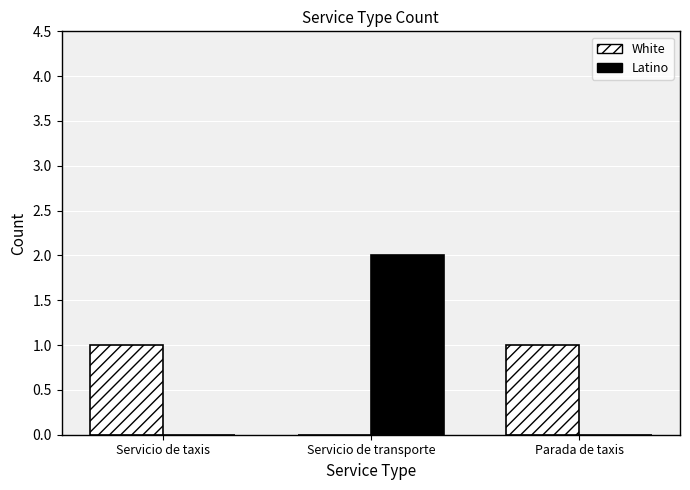

At which category is the sum across all series the highest?

Servicio de transporte